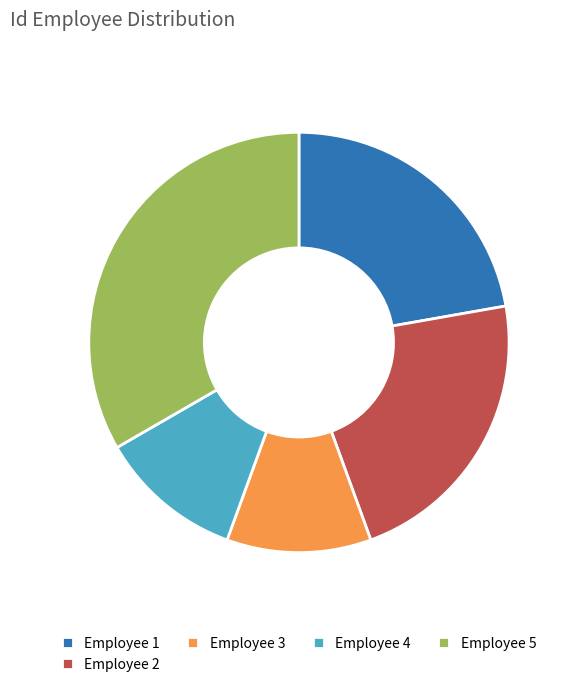

Is it true that Employee 2 is 22% of the pie?

True